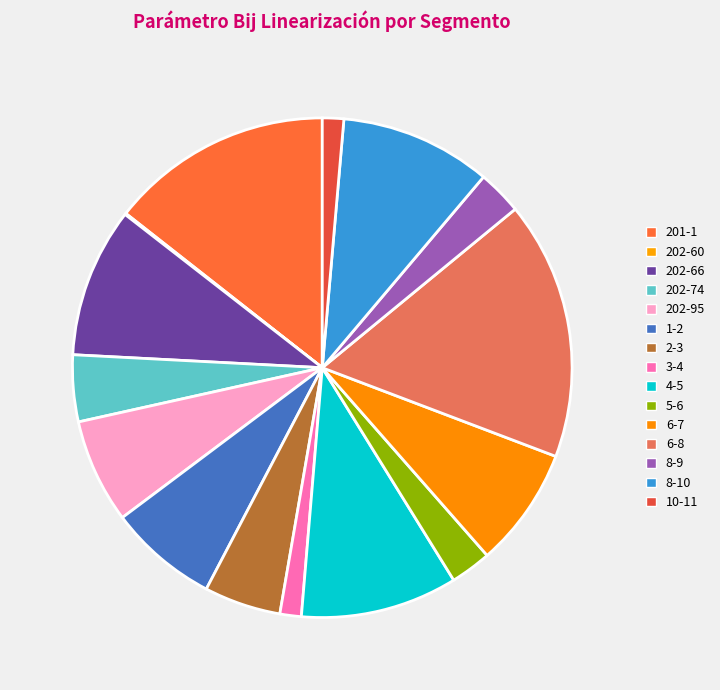

Combined, what portion of the pie is 201-1 and 10-11?

15.8%